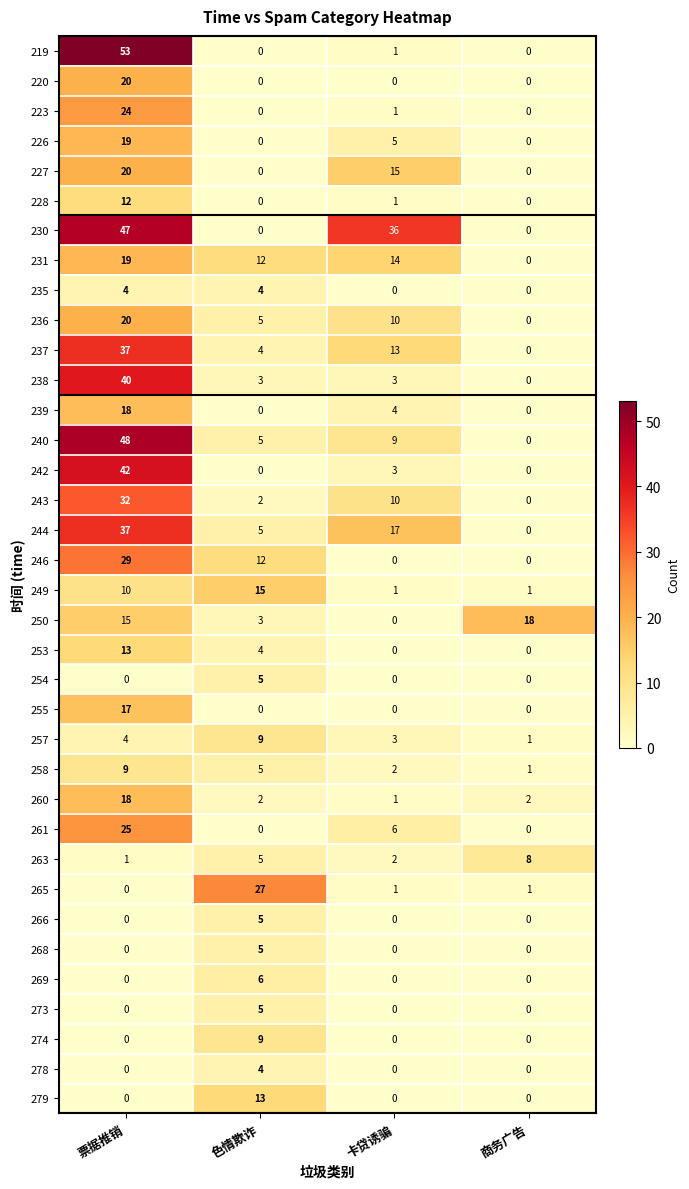

Rank the categories by 250 value from highest to lowest.

商务广告, 票据推销, 色情欺诈, 卡贷诱骗